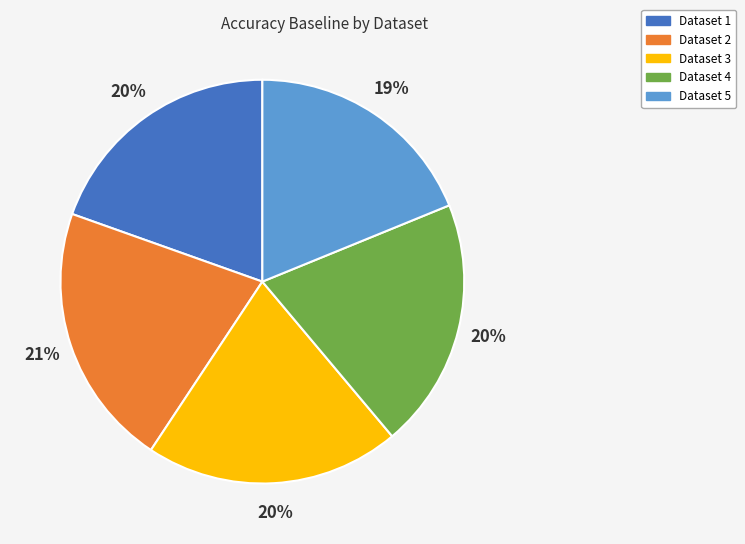

Is there a majority slice in this chart?

No